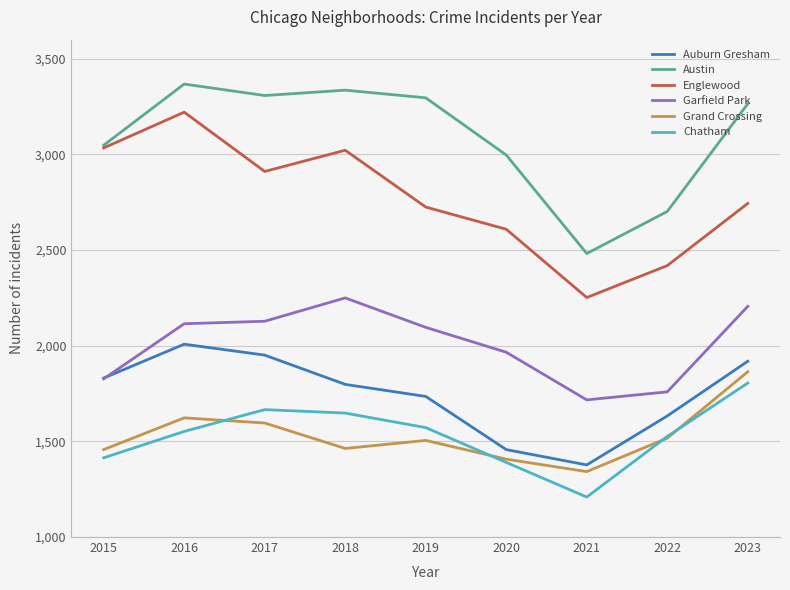

Is the value of Chatham at 2023 greater than the value of Englewood at 2018?

No